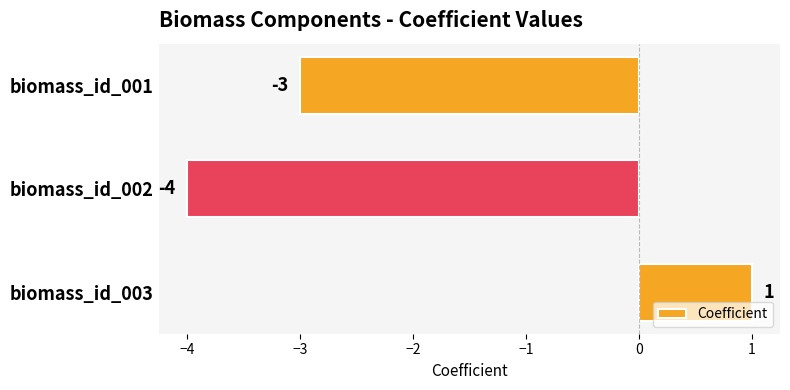

What is the value of the 3rd bar from the top?

1